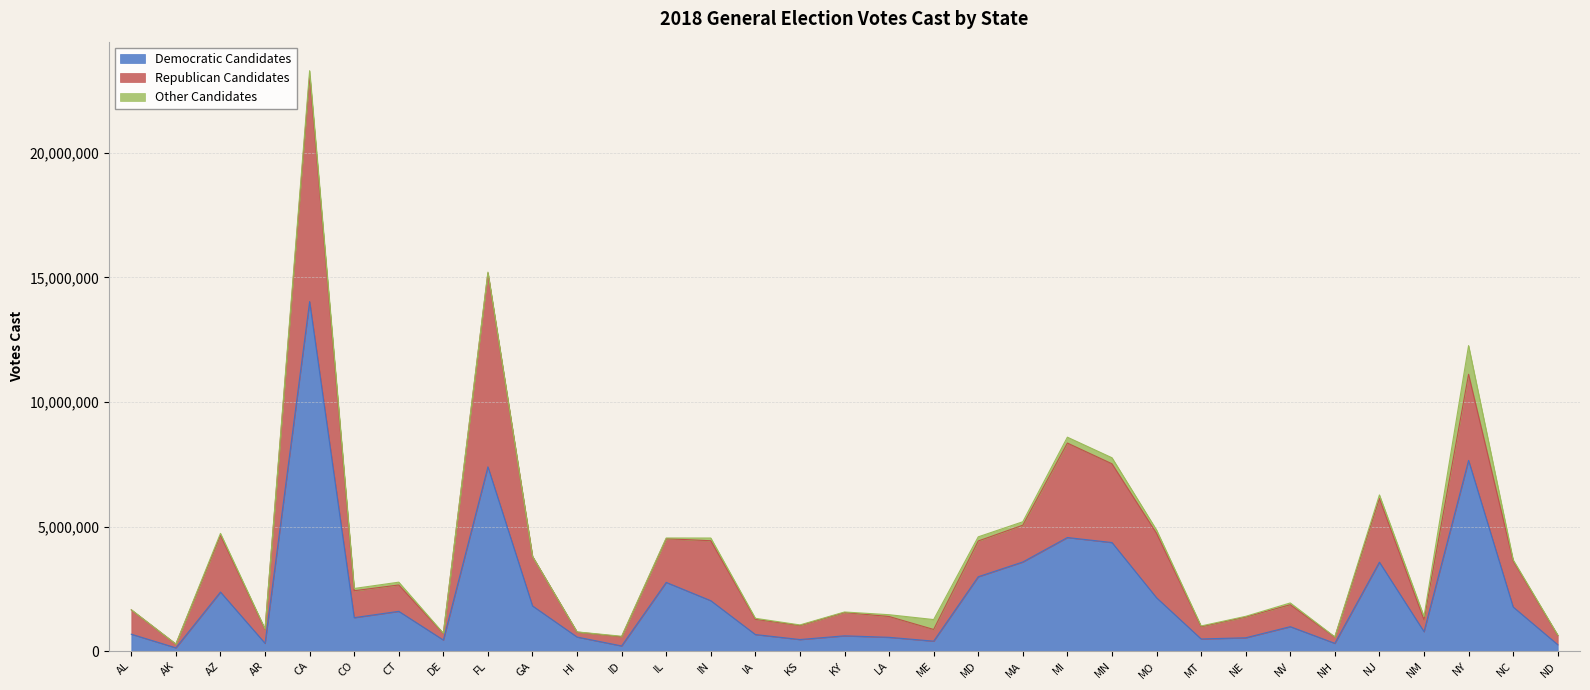

True or false: Other Candidates and Republican Candidates cross at least once.

False